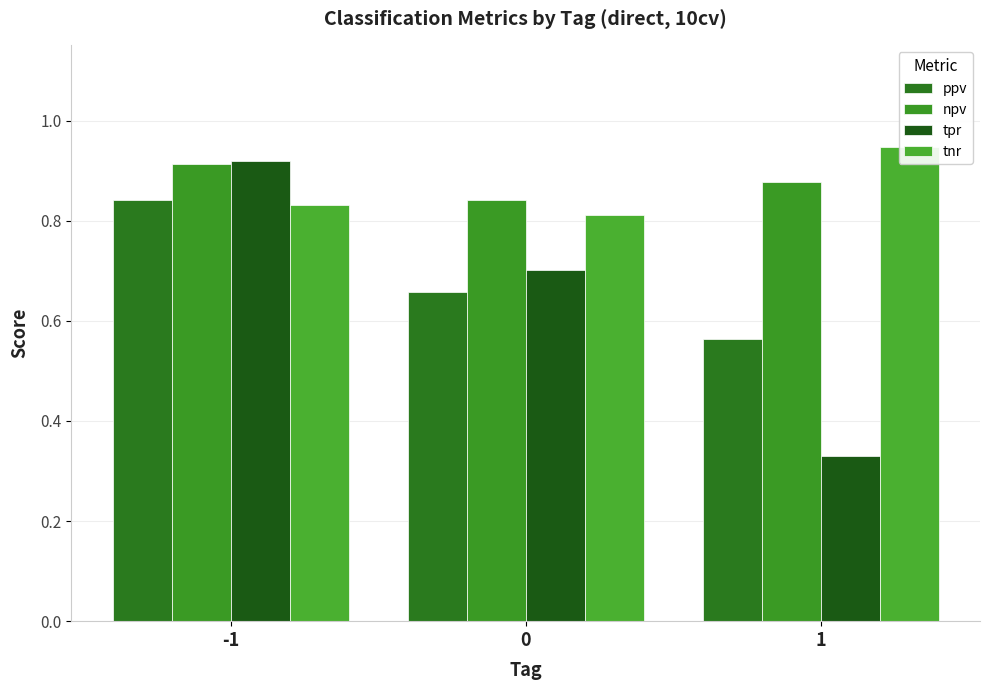

What is the lowest value of the tpr series?

0.3